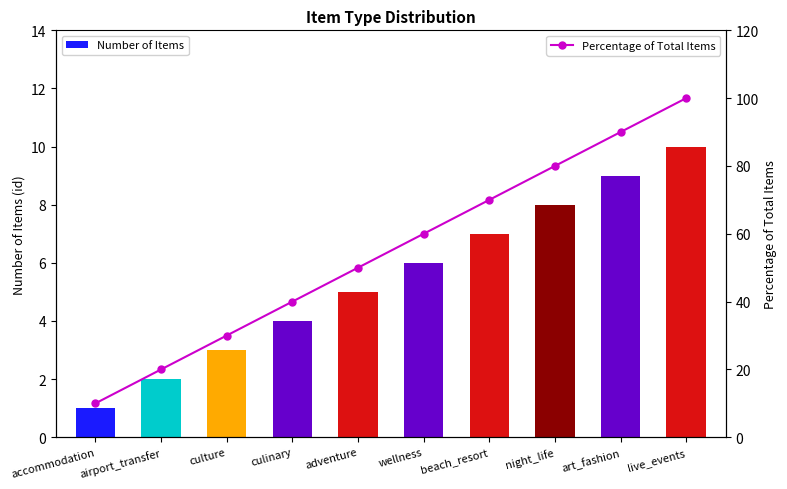

Count the Percentage of Total Items values in the range 30 to 80.

6